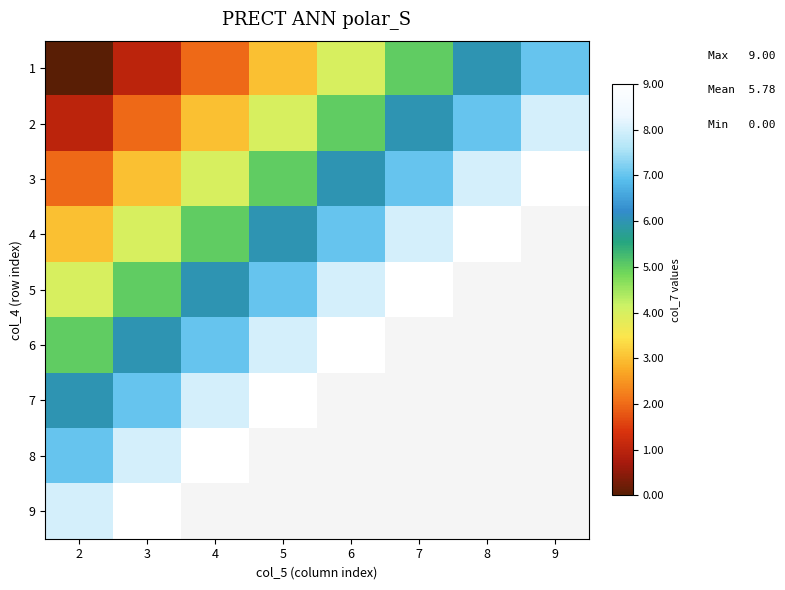

How many series are shown in this chart?

9